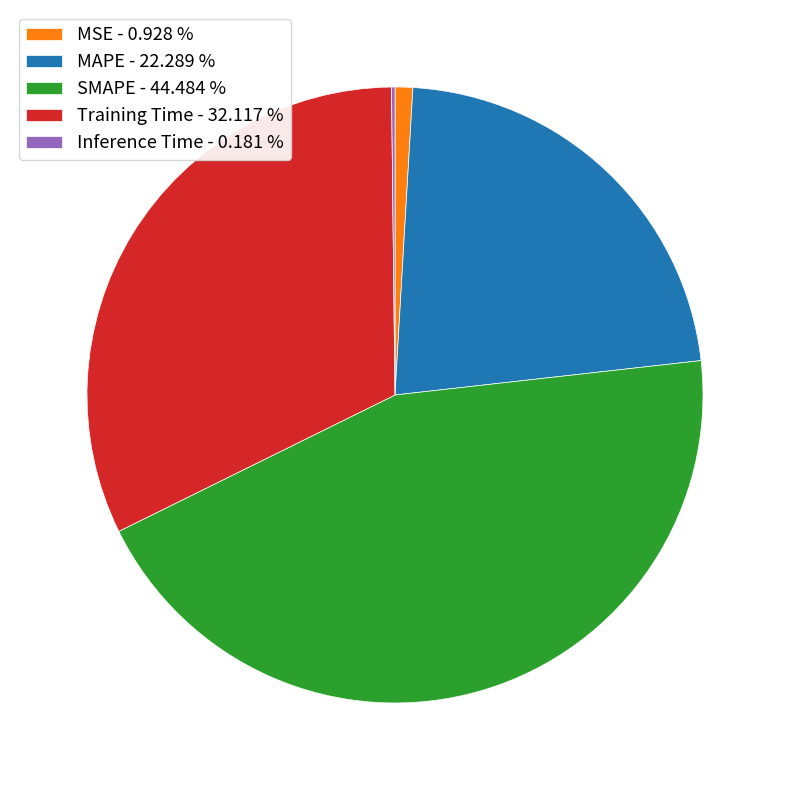

Is Training Time the majority of the pie?

No